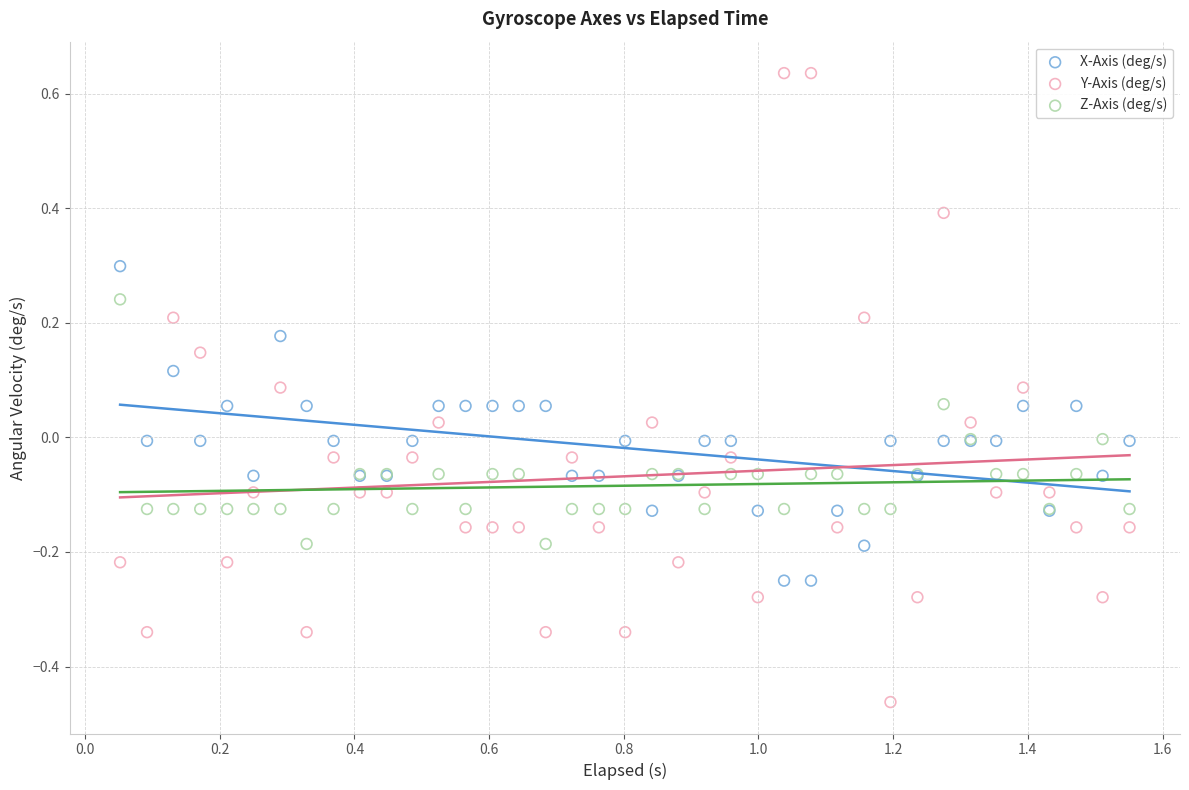

Which series has the largest Y range (max minus min)?

Y-Axis (deg/s)